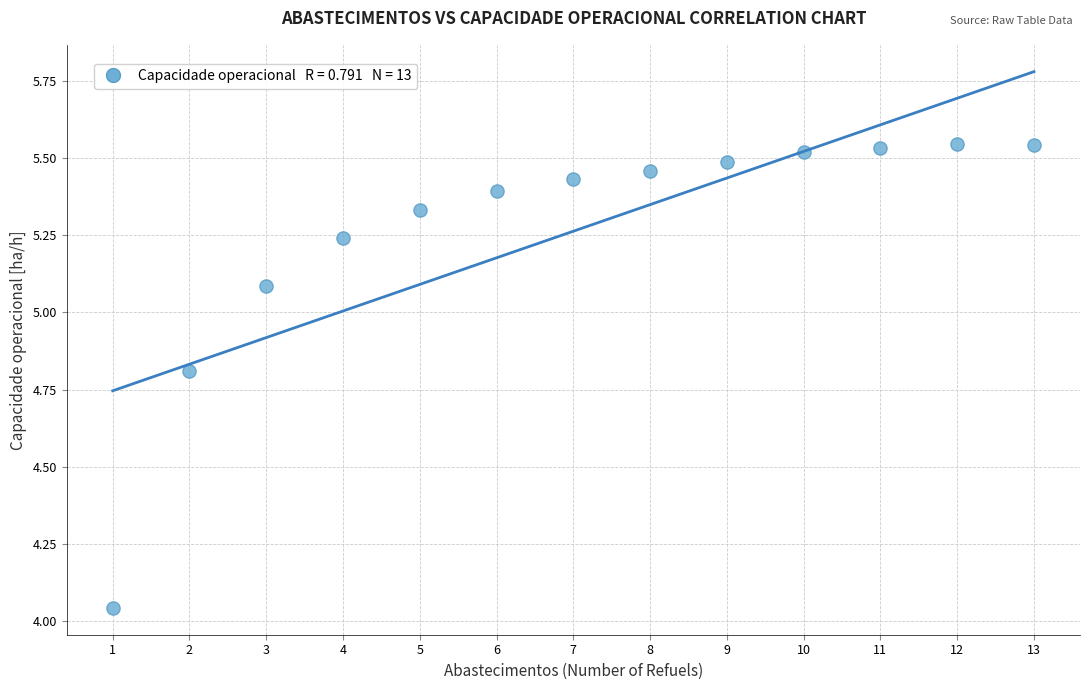

What is the range of Y values (max minus min)?

1.5